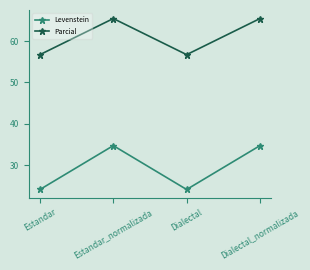

How many data points in Parcial are less than 65?

2